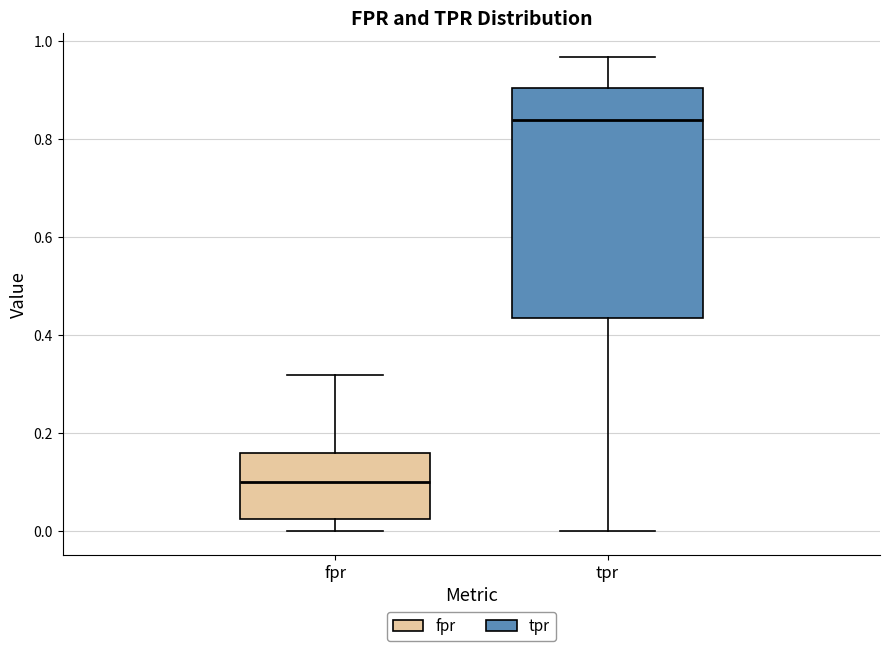

Reading left to right, transcribe this box plot: for each box, give where its median line is, the range the box spans, and where its two whiskers end, as read against the y-axis. The values are not printed on the chart, so give them approximately, as read against the axis.

fpr: median 0.10, box 0.02 to 0.16, whiskers 0.00 to 0.32
tpr: median 0.84, box 0.44 to 0.90, whiskers 0.00 to 0.96